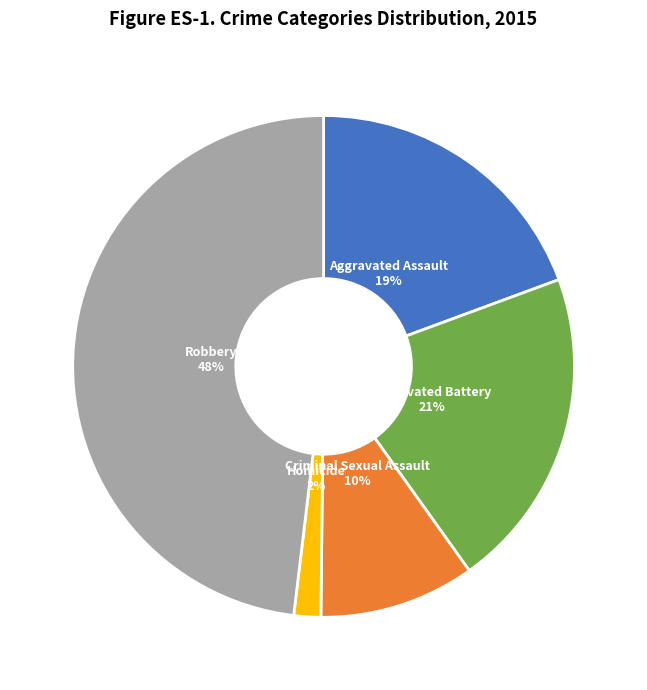

To the nearest percent, what is the combined percentage of Aggravated Battery and Robbery?

69%